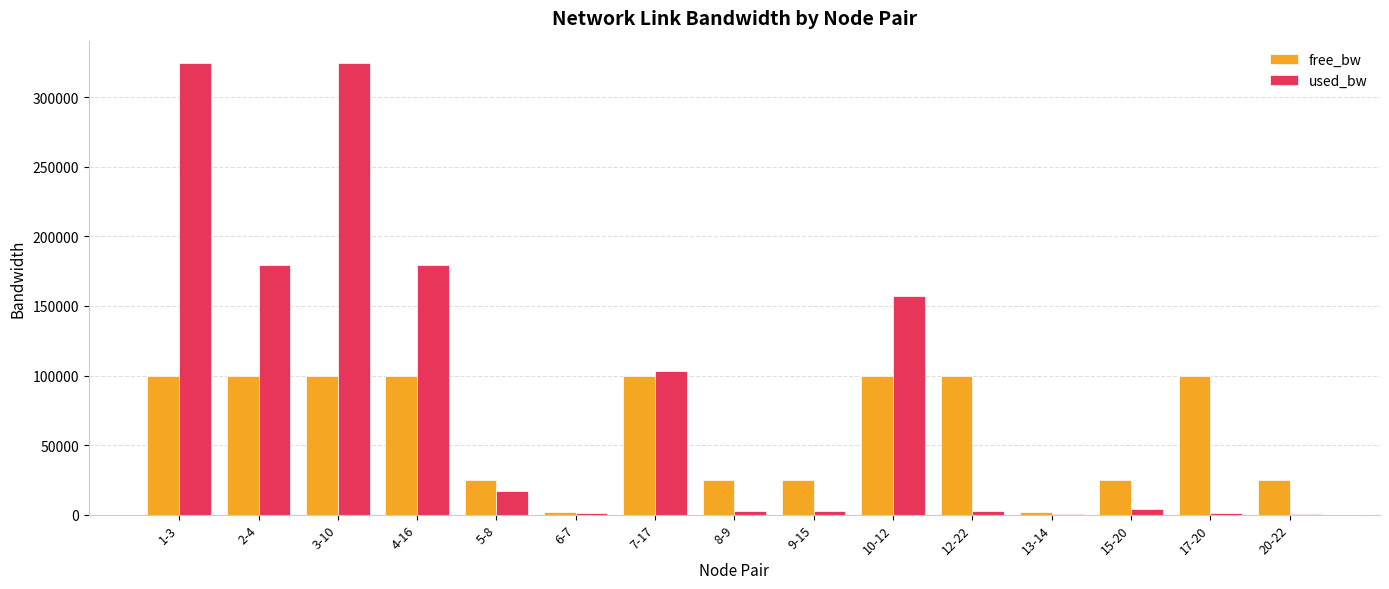

At which label is used_bw closest to 162324?

10-12